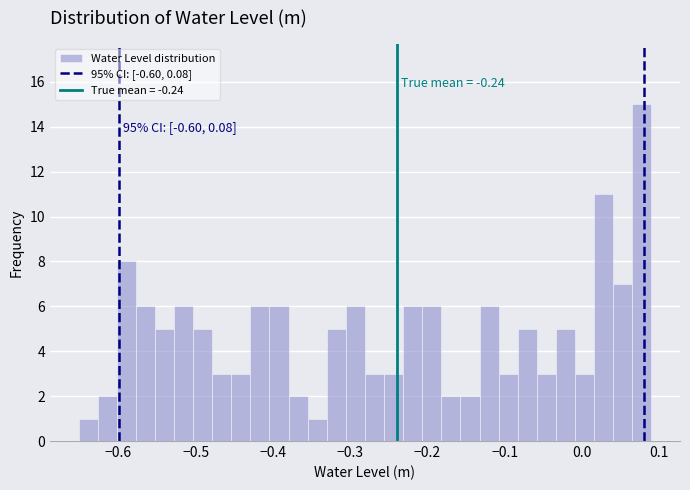

Read against the x-axis, roughly where is the centre of the tallest bar?

0.08